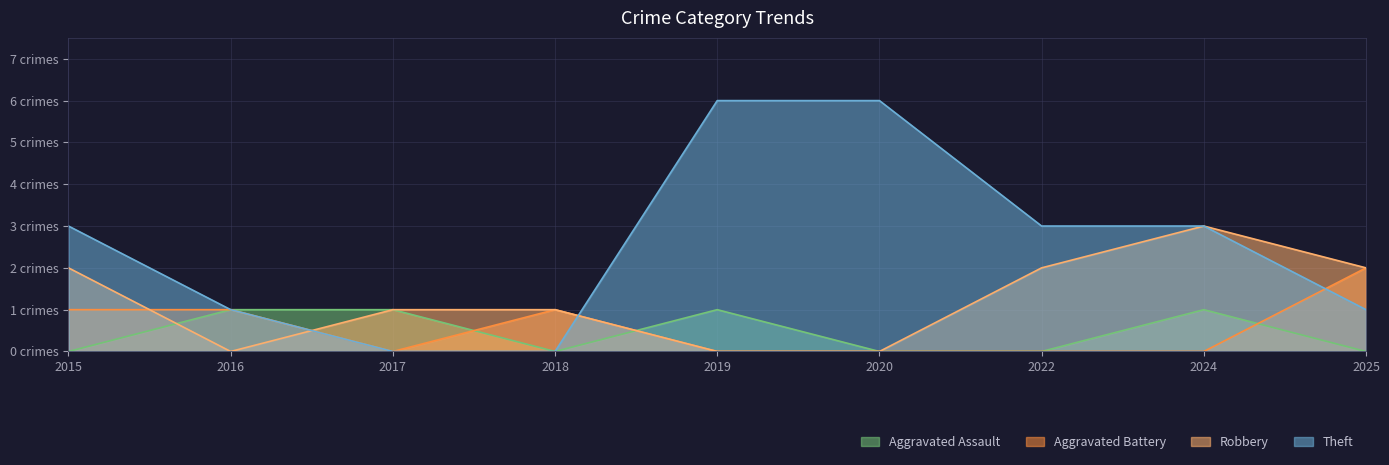

In Aggravated Assault, how many points are higher than both neighbors (excluding endpoints)?

2